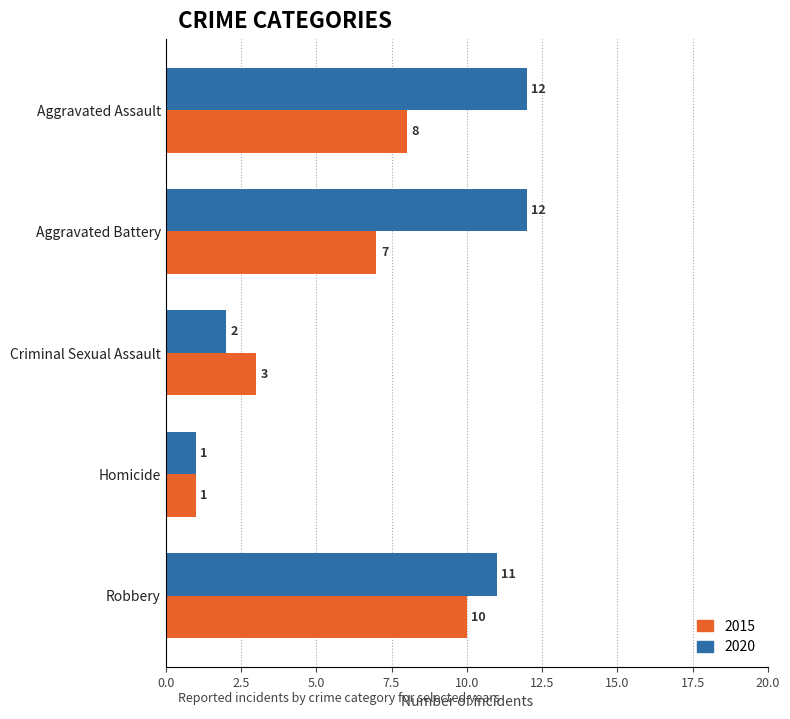

What is the difference between the highest and lowest values at Aggravated Battery?

5